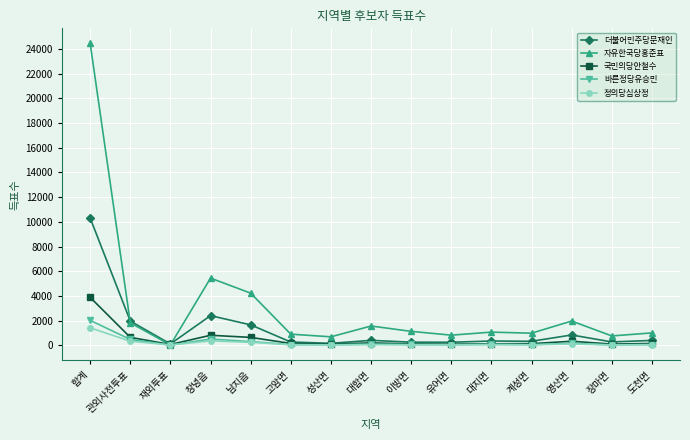

What is the sum of the 국민의당안철수 values at 장마면 and 관외사전투표?

726